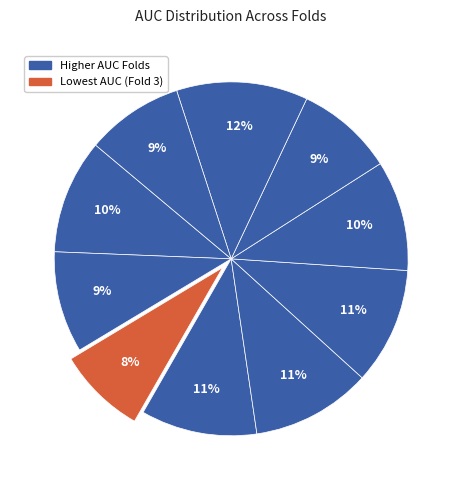

Rank the categories by value from highest to lowest.

Fold 9, Fold 5, Fold 6, Fold 4, Fold 1, Fold 7, Fold 2, Fold 8, Fold 10, Fold 3